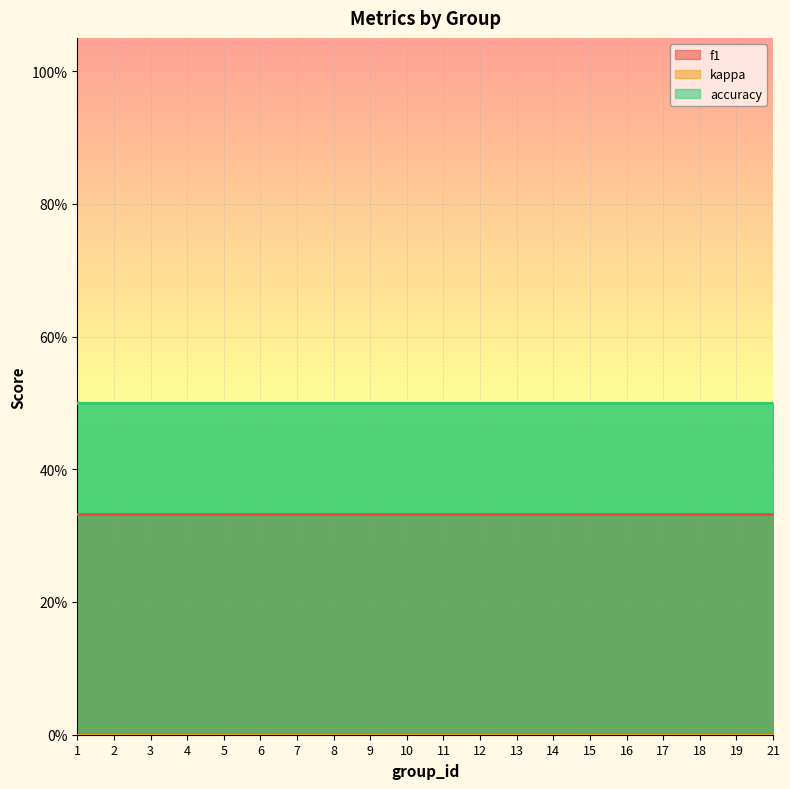

The f1 series shows 0.2 at 11. True or false?

False